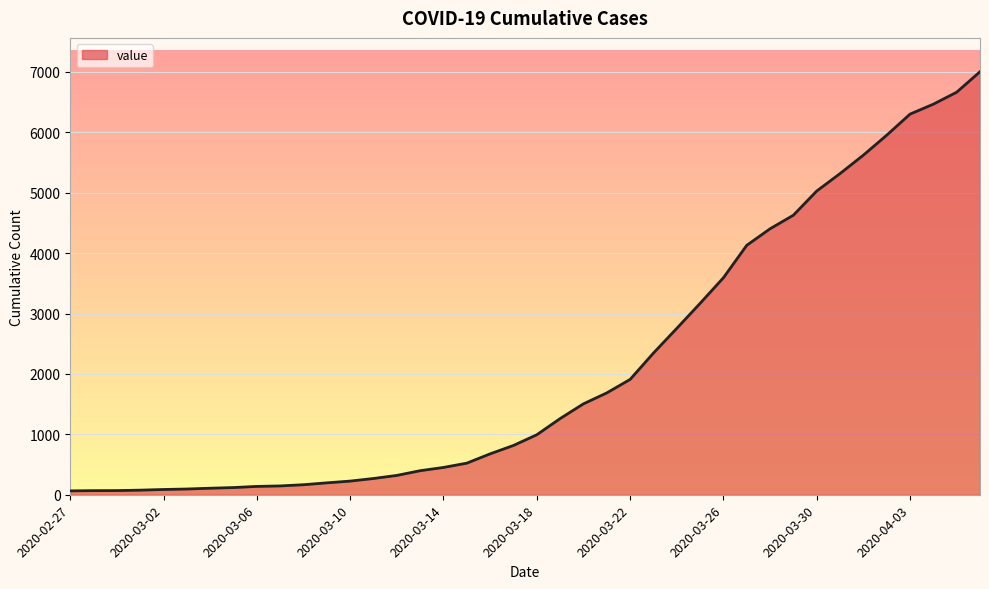

What is the maximum value shown in the chart?

7003